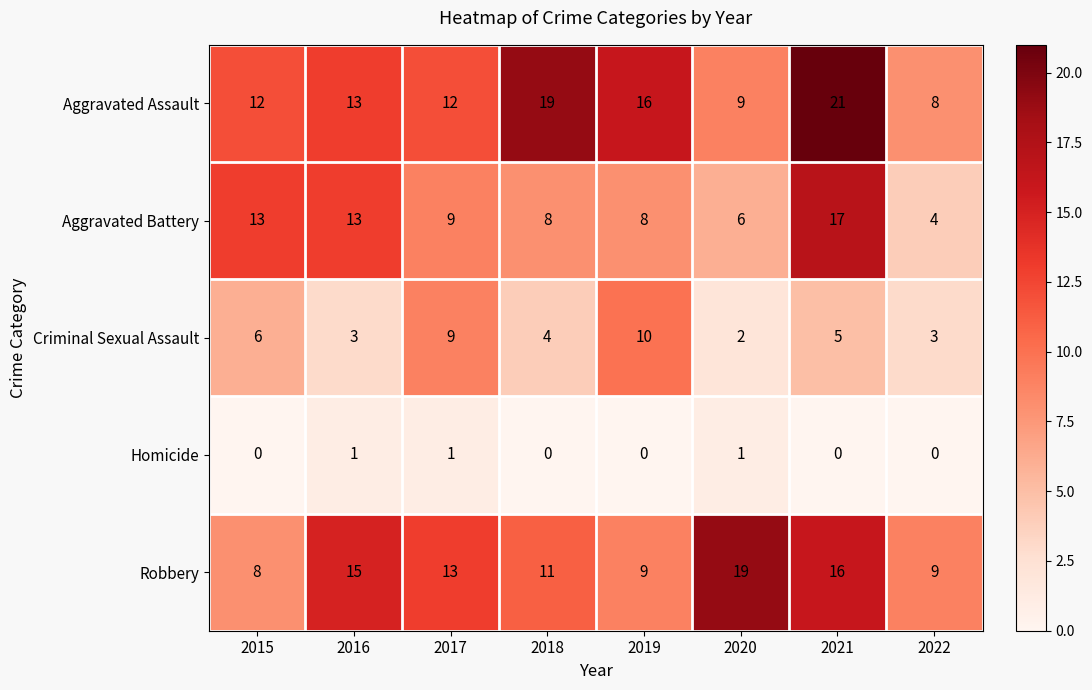

What is the total value across all series at 2017?

44